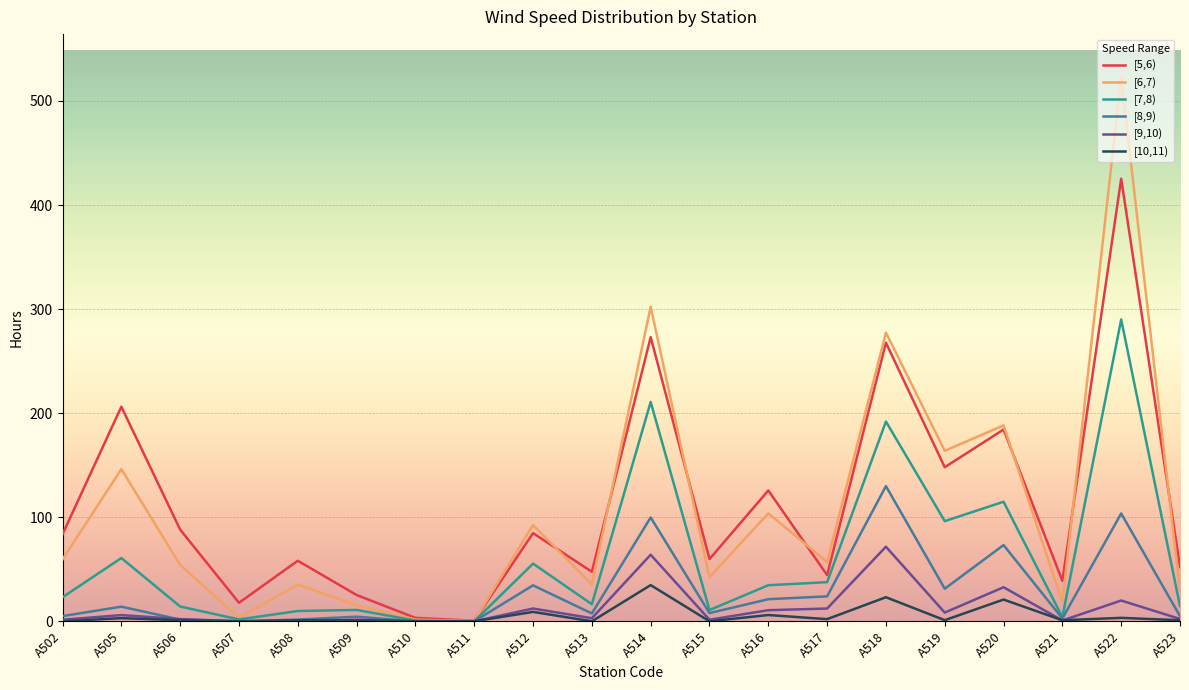

True or false: [10,11) has a value of 3.3 at A522.

True